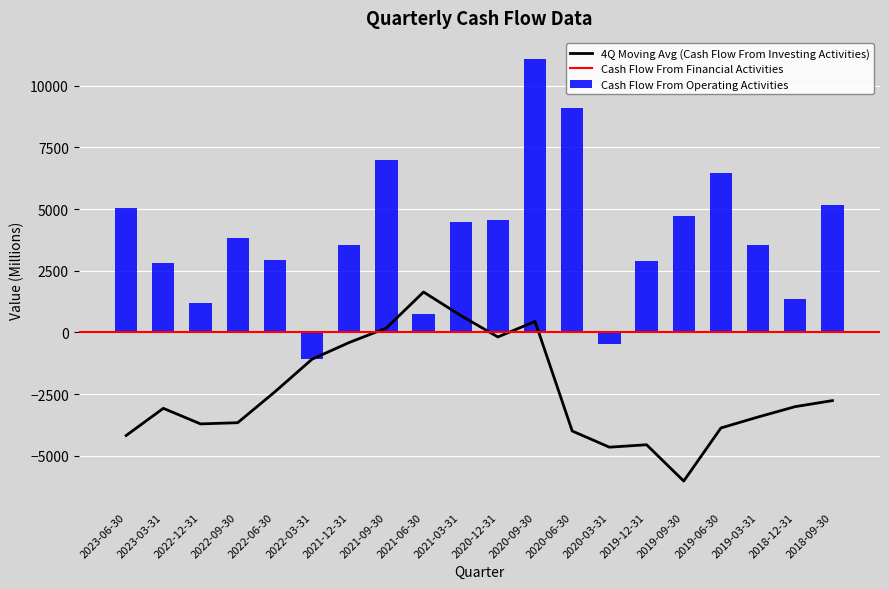

At how many categories does at least one series exceed -15589?

20